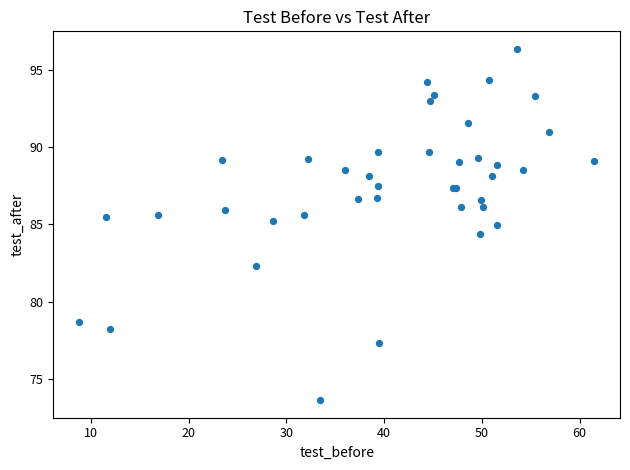

What Y value in the scatter plot is closest to 84?

84.4